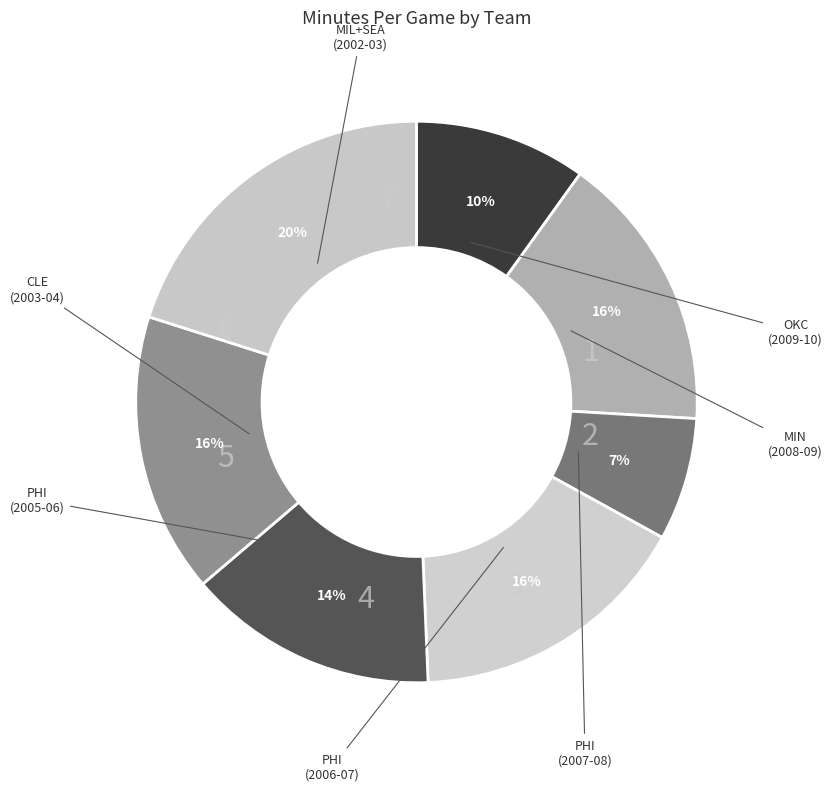

Is there any slice that represents more than half of the pie?

No